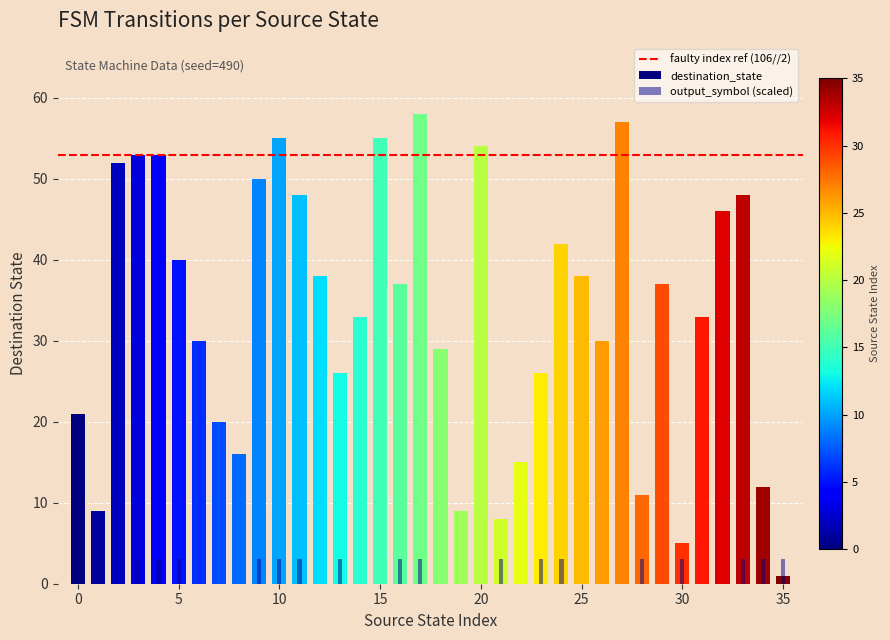

At which category does the chart reach its peak across all series?

17